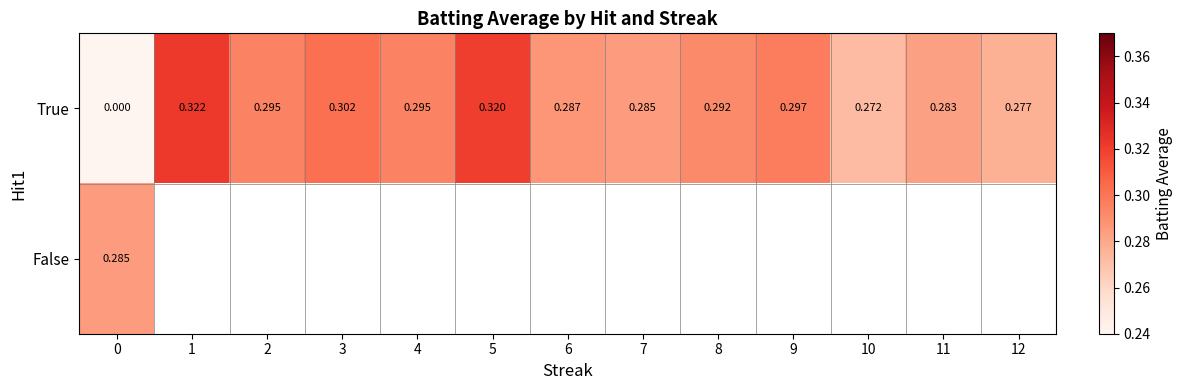

True or false: True has a value of 0.4 at 12.

False